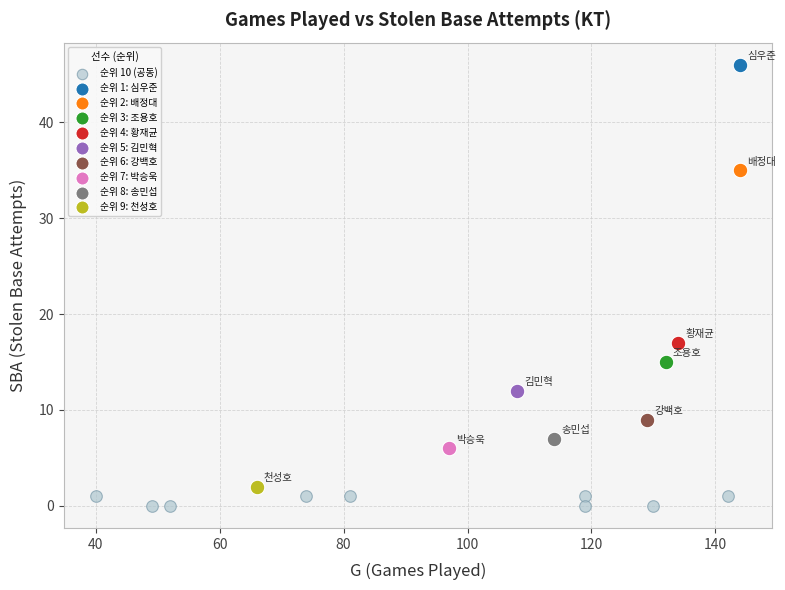

What are all the series names shown in the legend?

순위 10 (공동), 순위 1: 심우준, 순위 2: 배정대, 순위 3: 조용호, 순위 4: 황재균, 순위 5: 김민혁, 순위 6: 강백호, 순위 7: 박승욱, 순위 8: 송민섭, 순위 9: 천성호